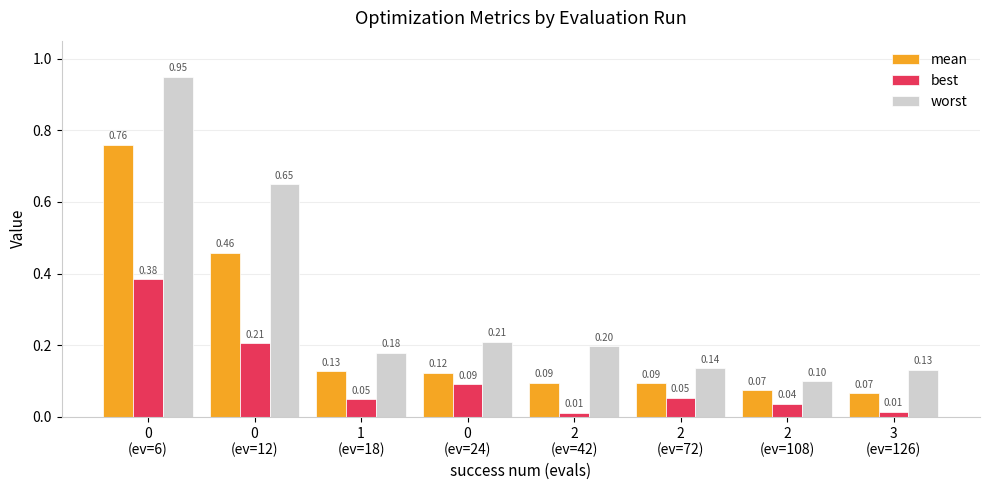

Which series has the largest range (max minus min)?

worst